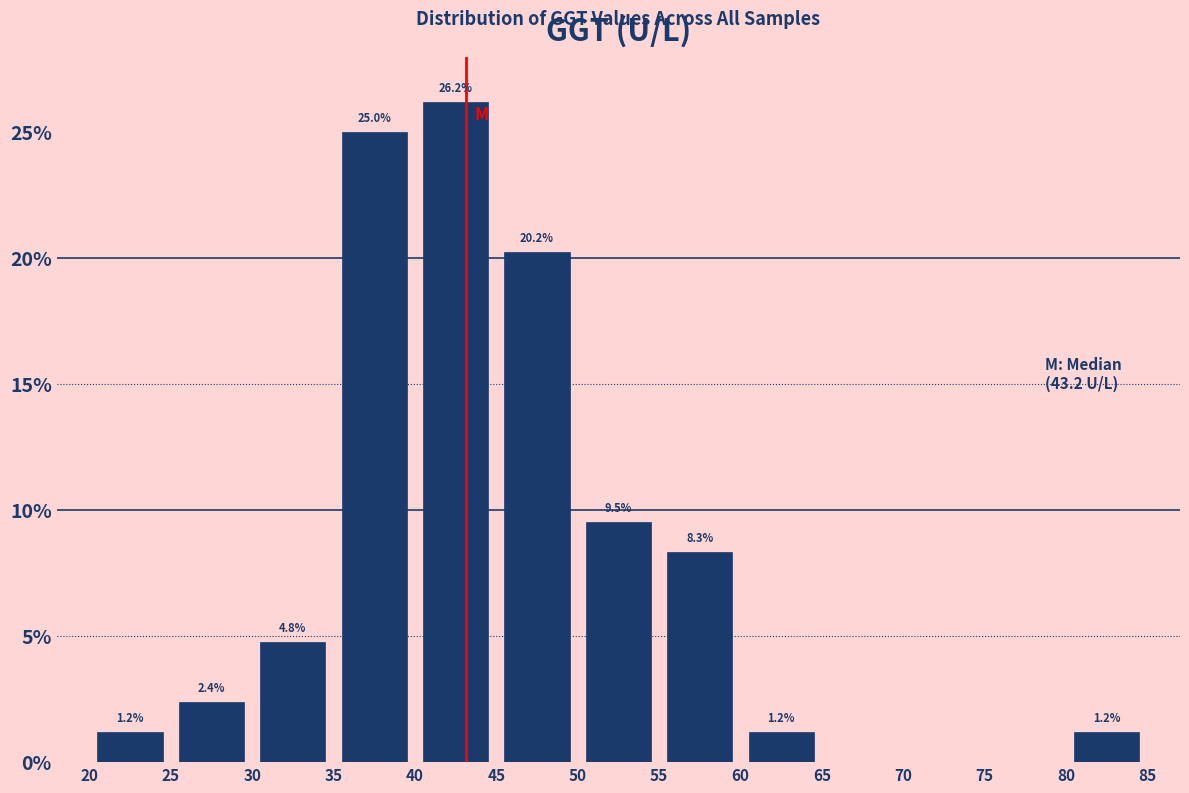

Which range on the x-axis has the tallest bar?

40 to 45